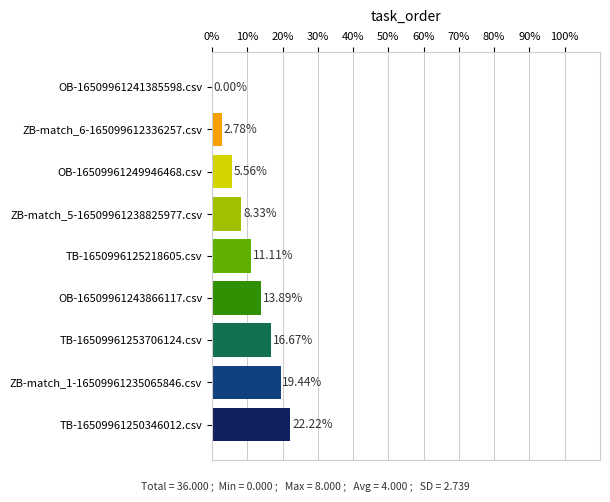

Reading right to left, list all the values displayed in this chart.

TB-16509961250346012.csv=8	ZB-match_1-16509961235065846.csv=7	TB-16509961253706124.csv=6	OB-16509961243866117.csv=5	TB-1650996125218605.csv=4	ZB-match_5-16509961238825977.csv=3	OB-16509961249946468.csv=2	ZB-match_6-165099612336257.csv=1	OB-16509961241385598.csv=0